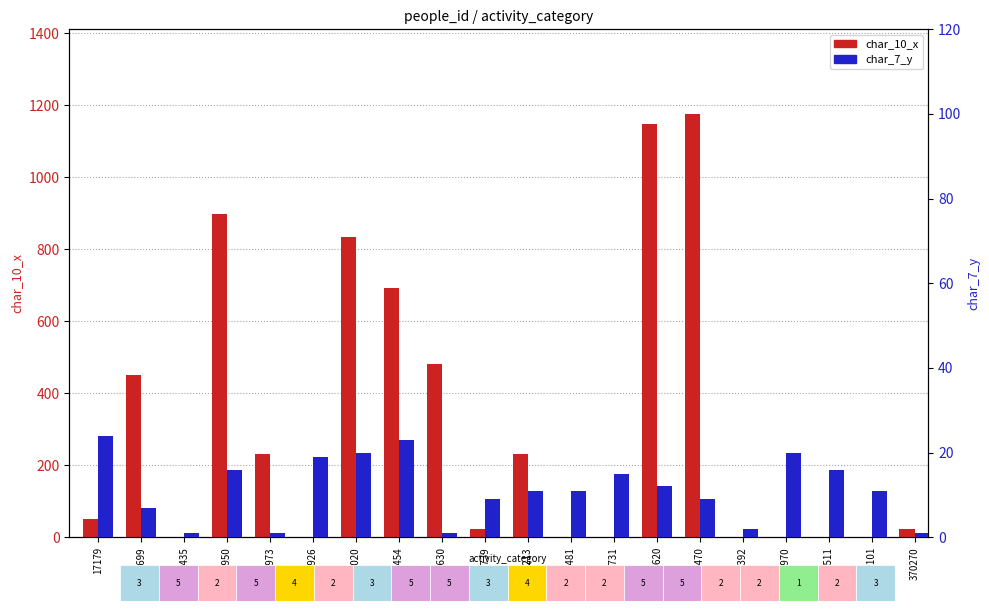

What is the difference between the maximum and second lowest values in the char_10_x series?

1175